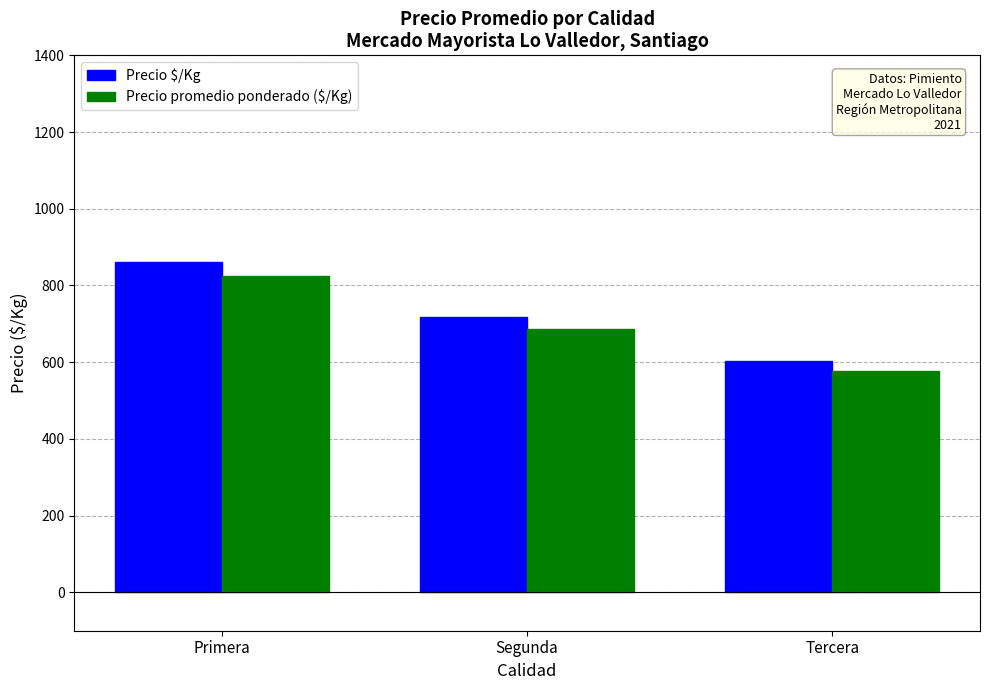

Rank the series by their average value, from highest to lowest.

Precio $/Kg, Precio promedio ponderado ($/Kg)